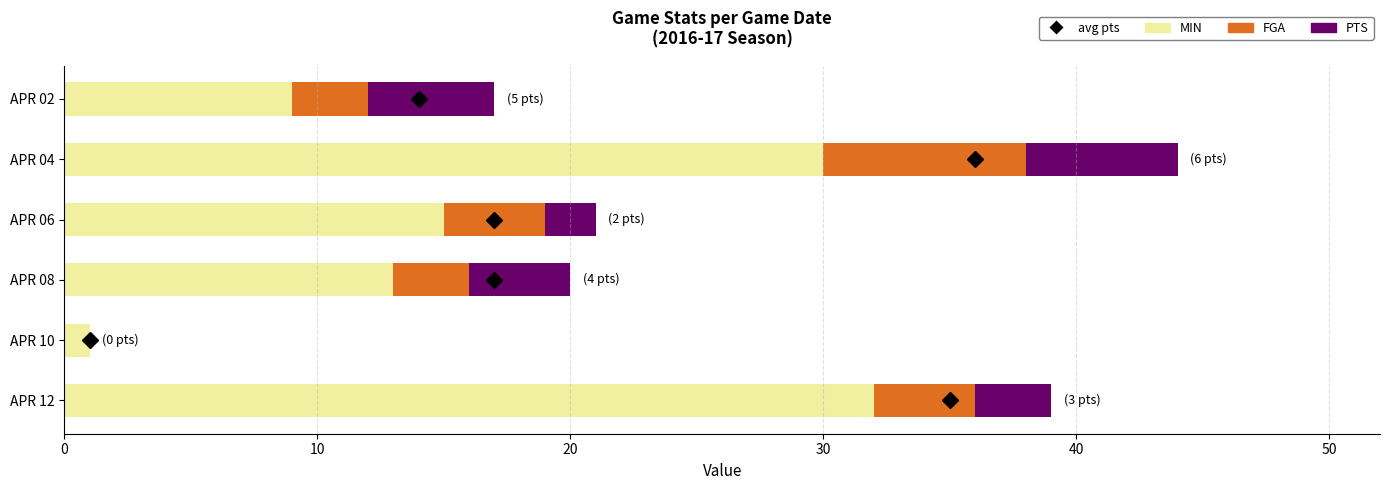

Which category has the highest value in the MIN series?

APR 12